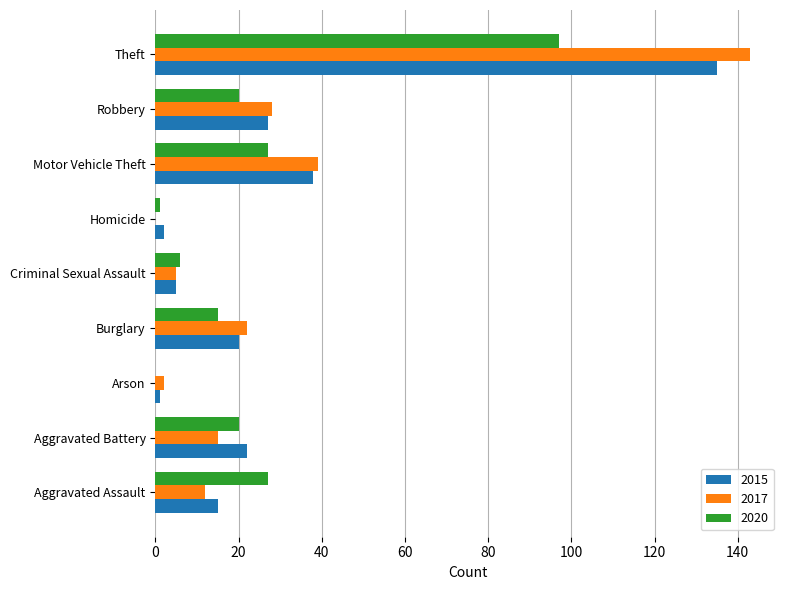

What is the spread (max minus min) of values at Burglary?

7